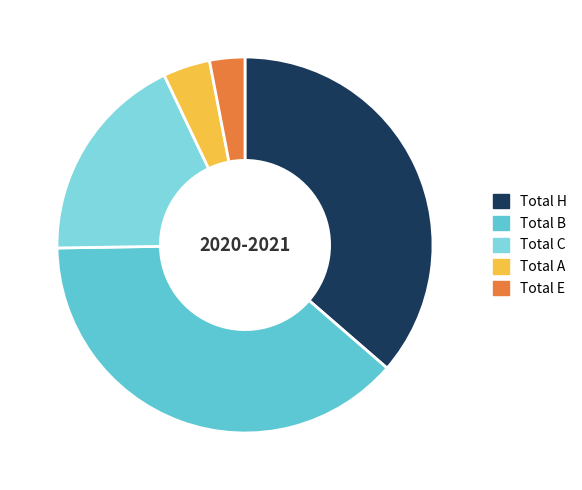

What is the change in value from Total A to Total E?

-1